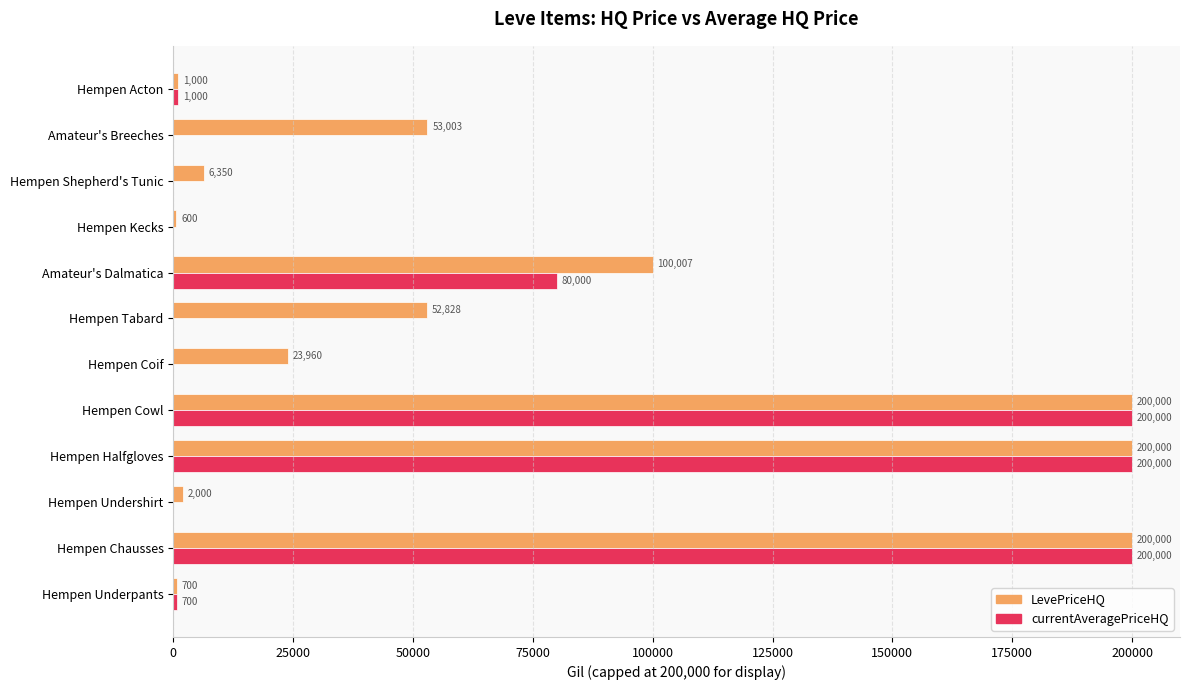

Which series changed the most between Hempen Coif and Hempen Shepherd's Tunic?

LevePriceHQ